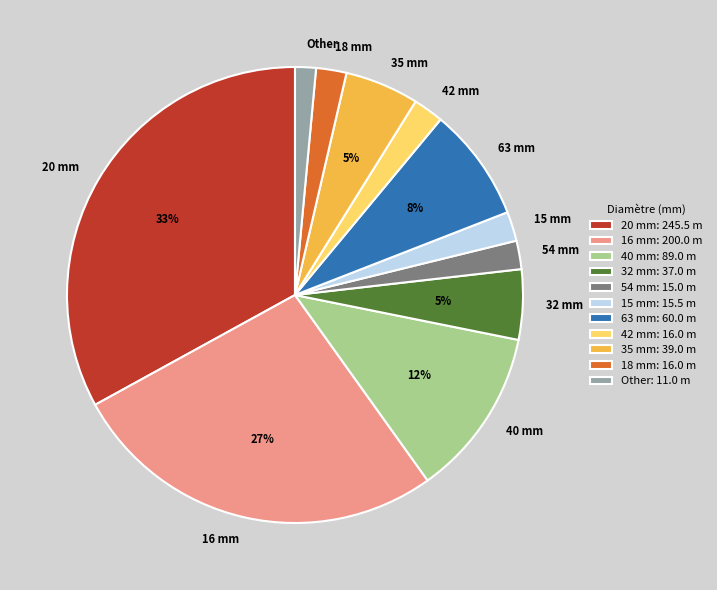

Count the number of slices in the pie.

11